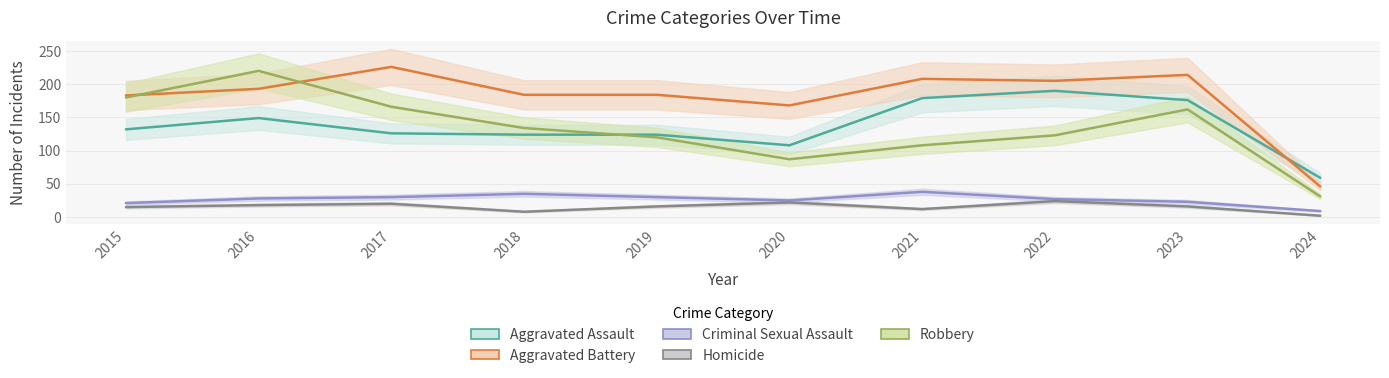

What is the greatest value displayed?

226